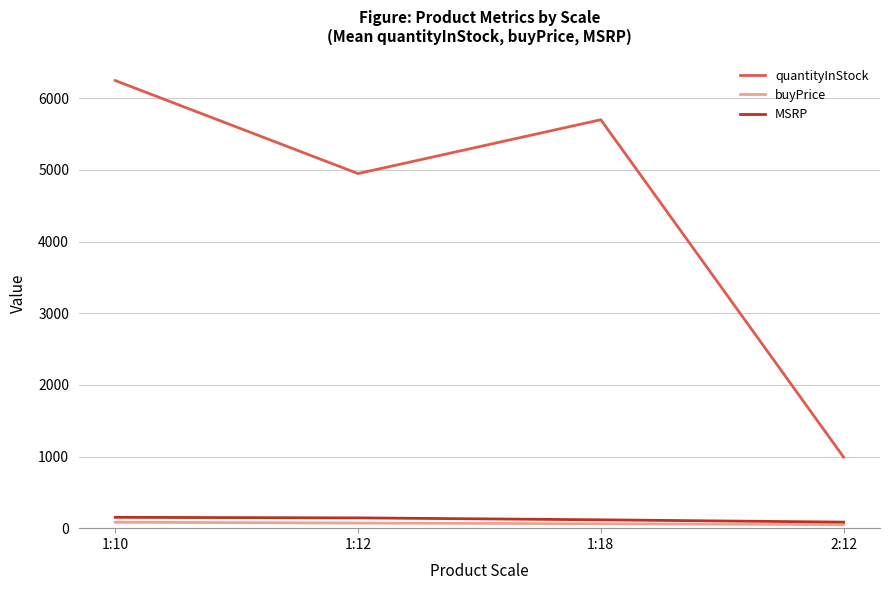

Is the value of buyPrice at 1:18 greater than the value of quantityInStock at 1:18?

No